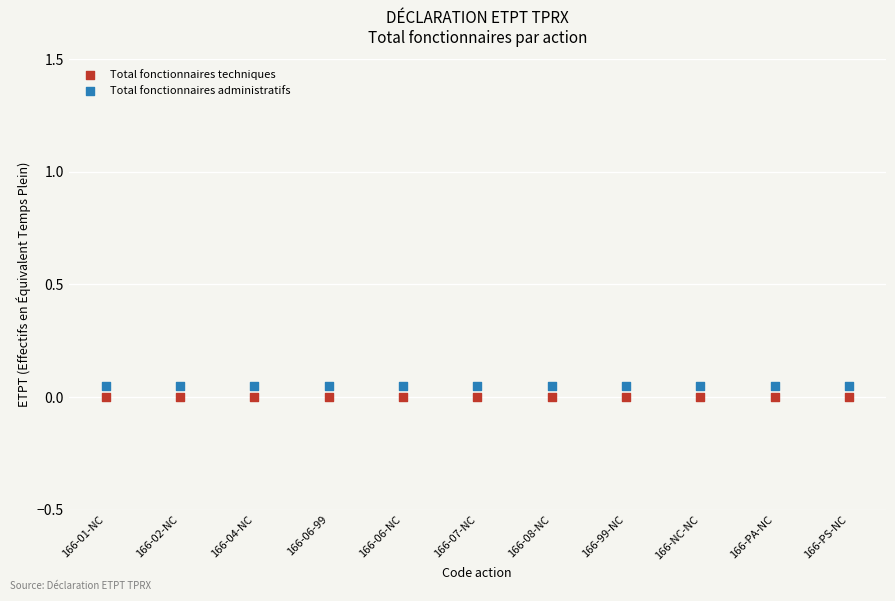

What are all the series names shown in the legend?

Total fonctionnaires techniques, Total fonctionnaires administratifs